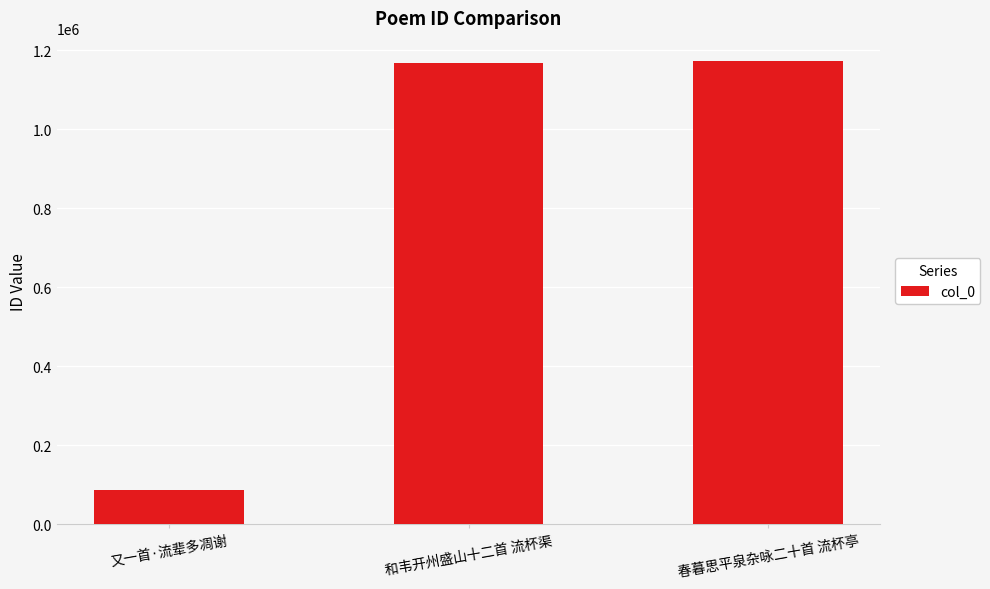

What position from the right is 春暮思平泉杂咏二十首 流杯亭?

1